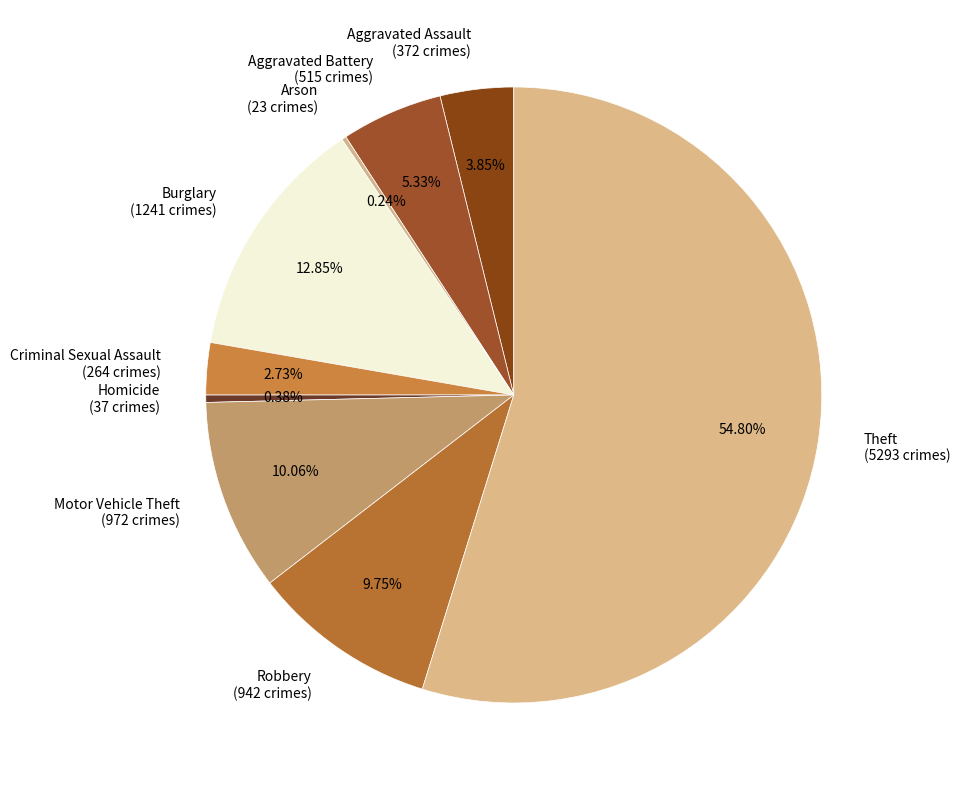

Which category has the biggest portion of the pie?

Theft